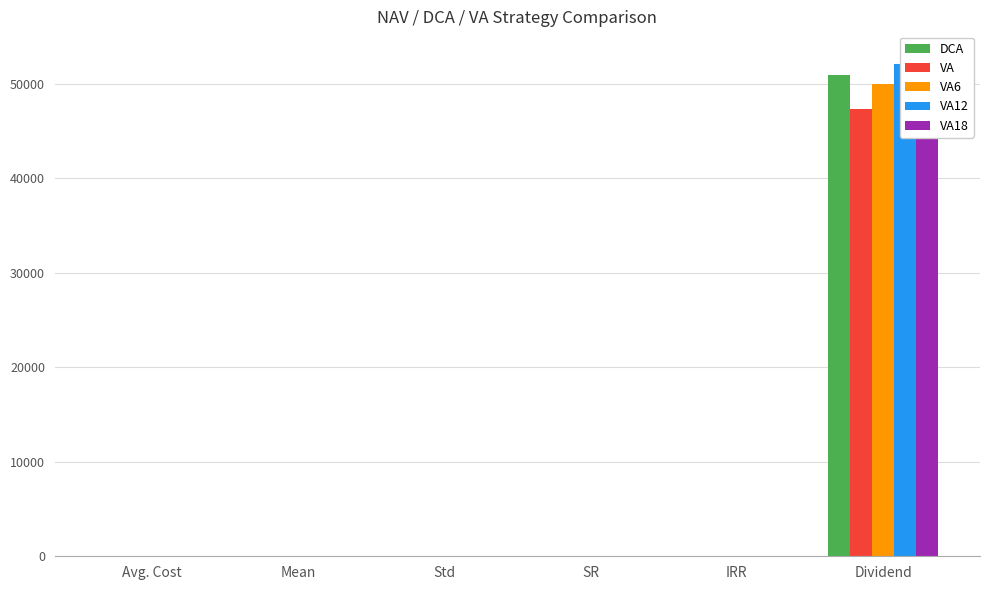

What is the maximum value for DCA?

50927.0